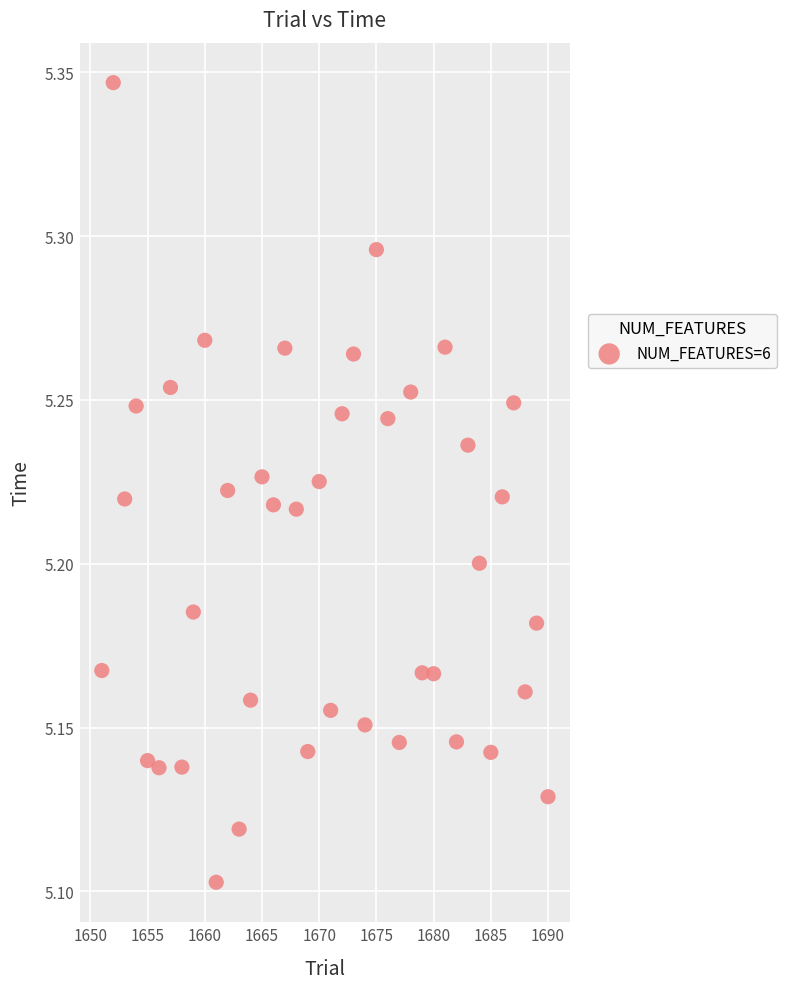

What is the range of X values (max minus min)?

39.0